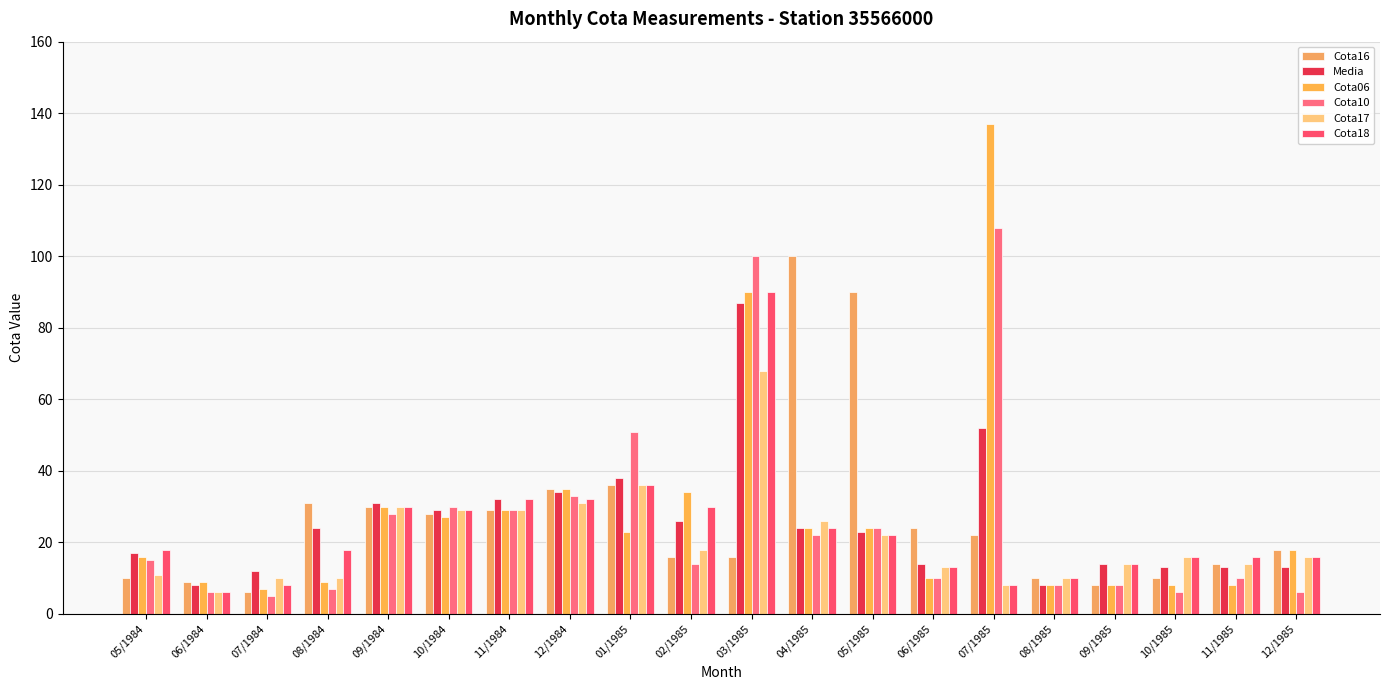

How many values in the Media series are below 24?

10